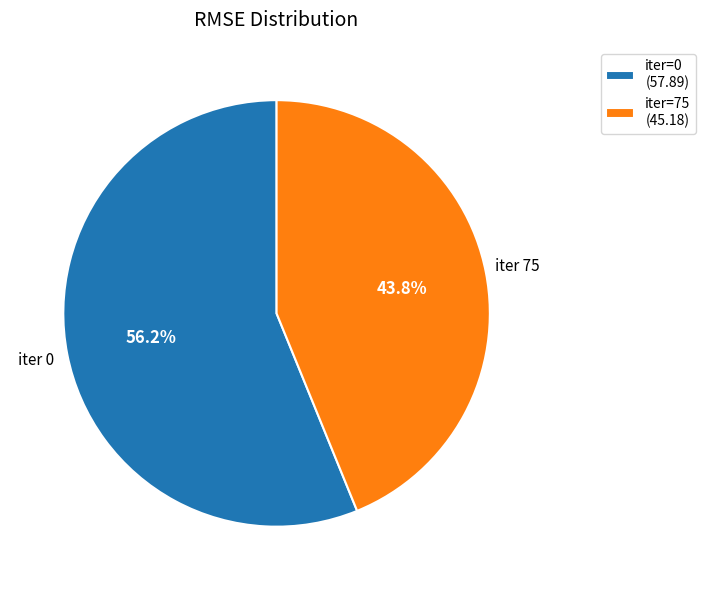

Approximately how many times larger is the value at iter 75 compared to iter 0?

0.8